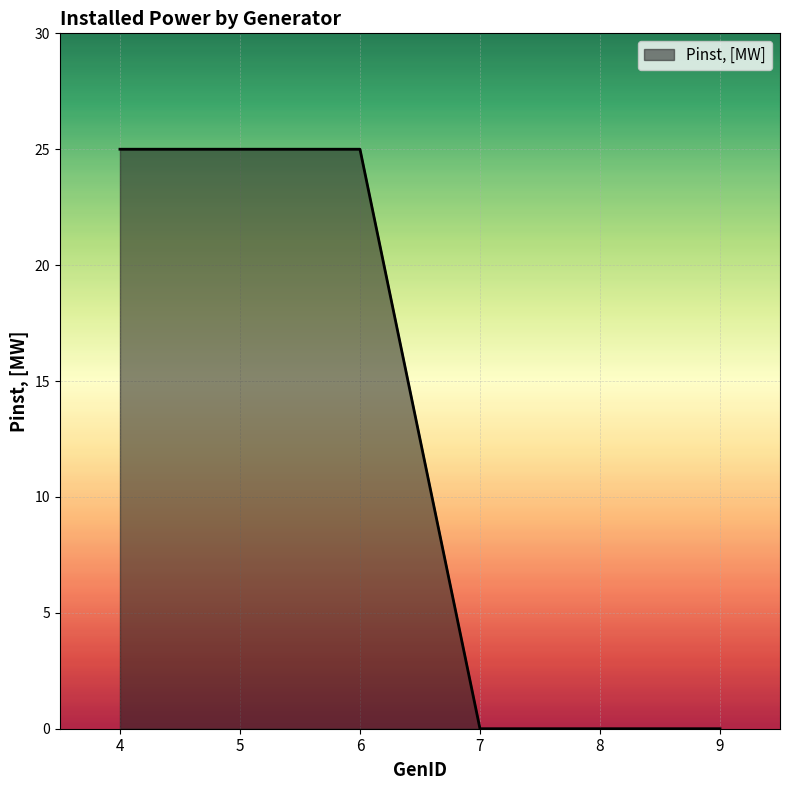

True or false: the data shows 0 at 9.

True